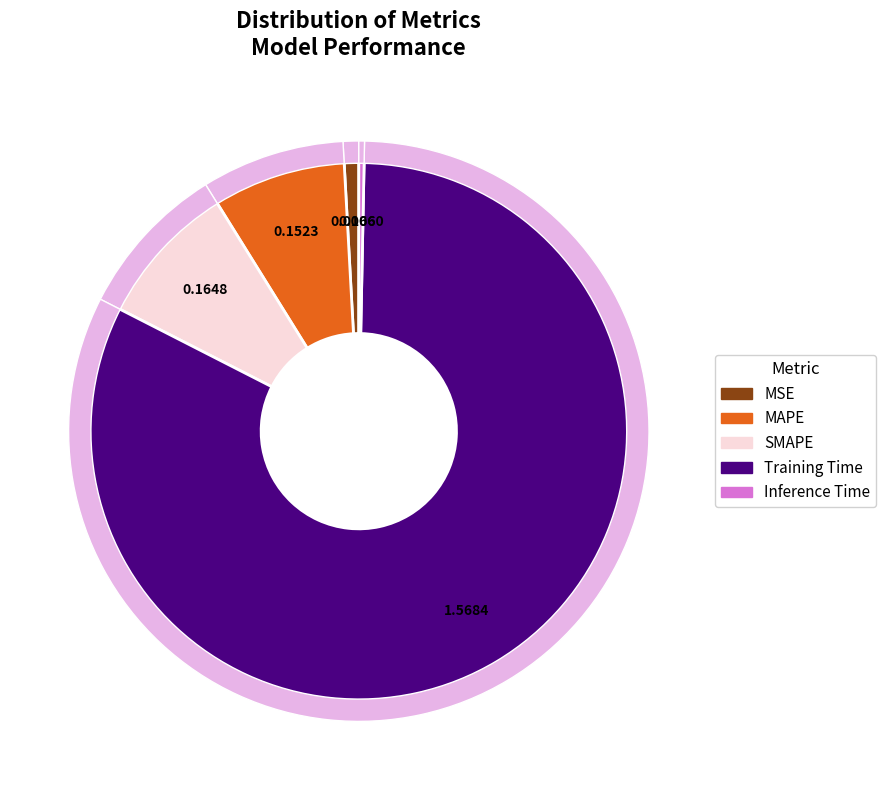

Rank the categories by value from lowest to highest.

Inference Time, MSE, MAPE, SMAPE, Training Time